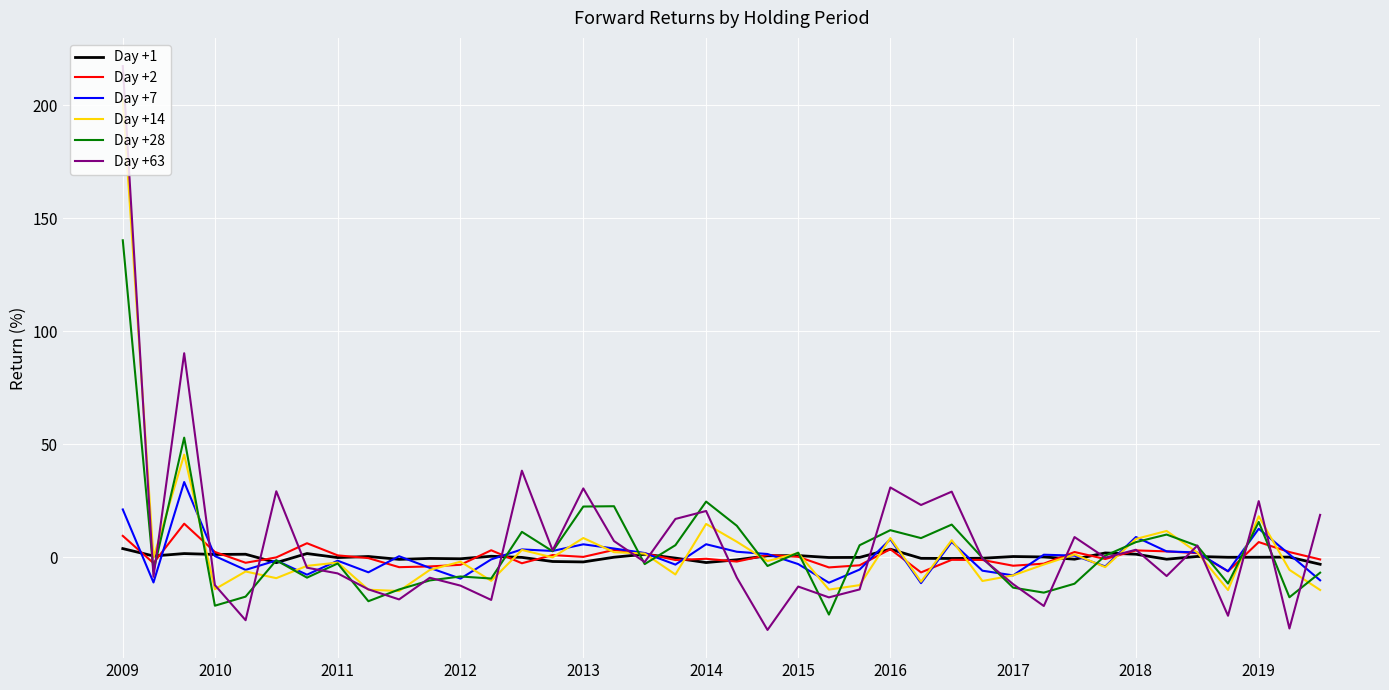

Which series has the largest range (max minus min)?

Day +63